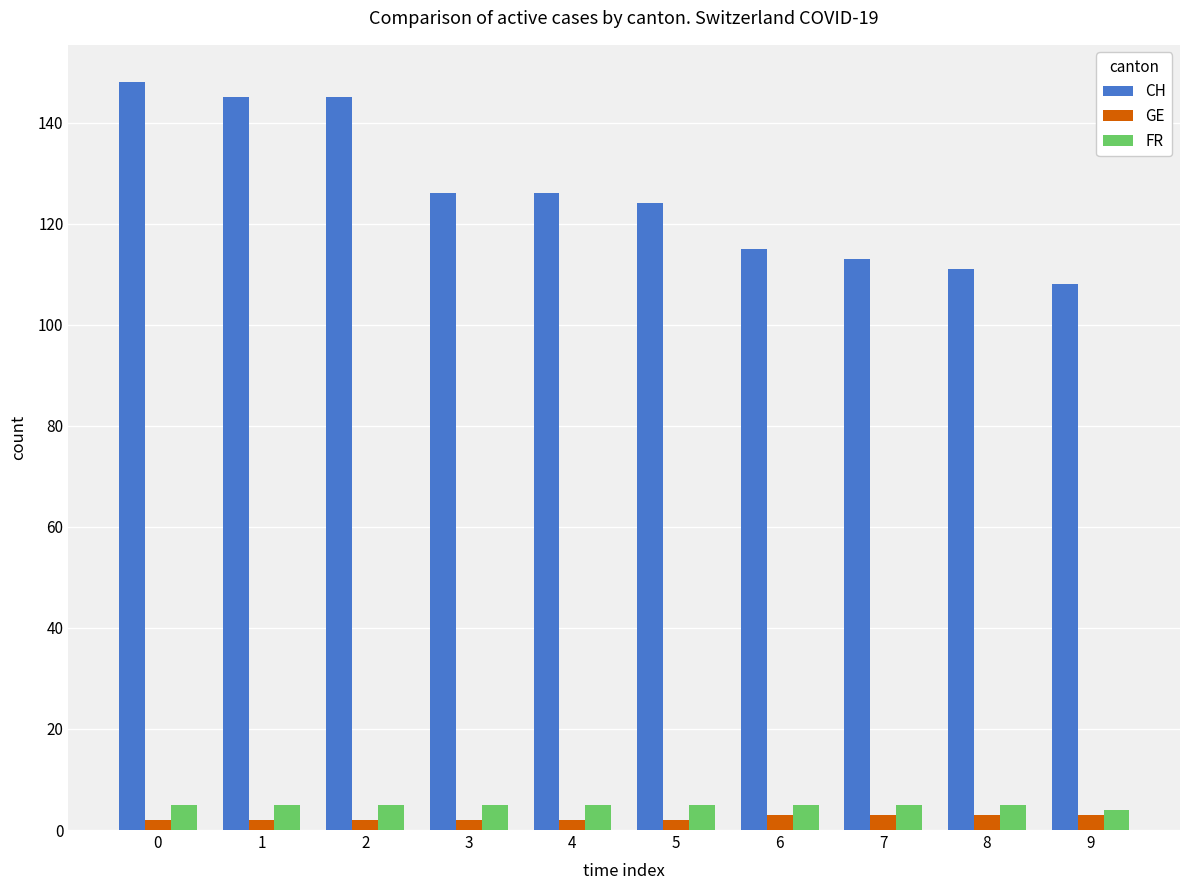

Is it true that FR equals 5 at 6?

True